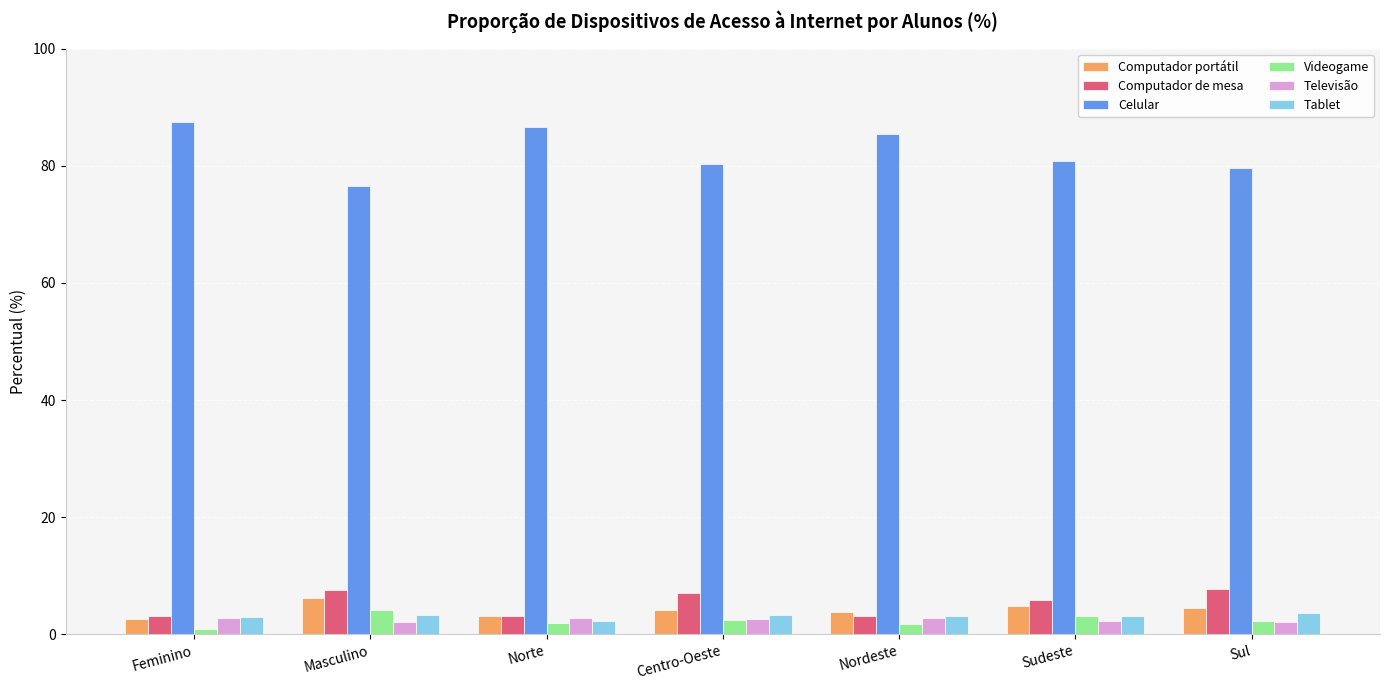

What is the spread (max minus min) of values at Sul?

77.5